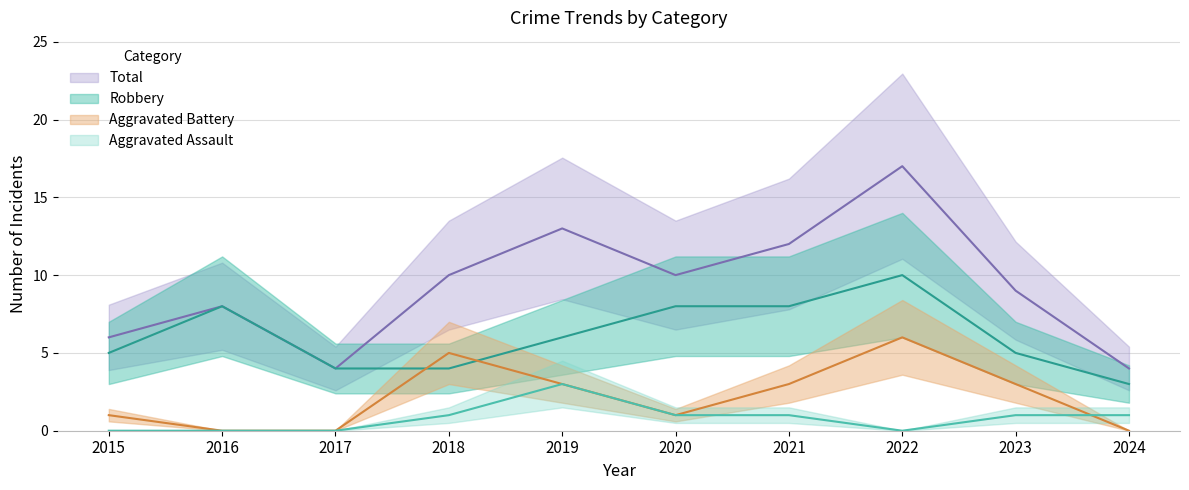

Reading right to left, list all the values displayed in this chart.

Robbery: 3	5	10	8	8	6	4	4	8	5
Aggravated Assault: 1	1	0	1	1	3	1	0	0	0
Aggravated Battery: 0	3	6	3	1	3	5	0	0	1
Total: 4	9	17	12	10	13	10	4	8	6